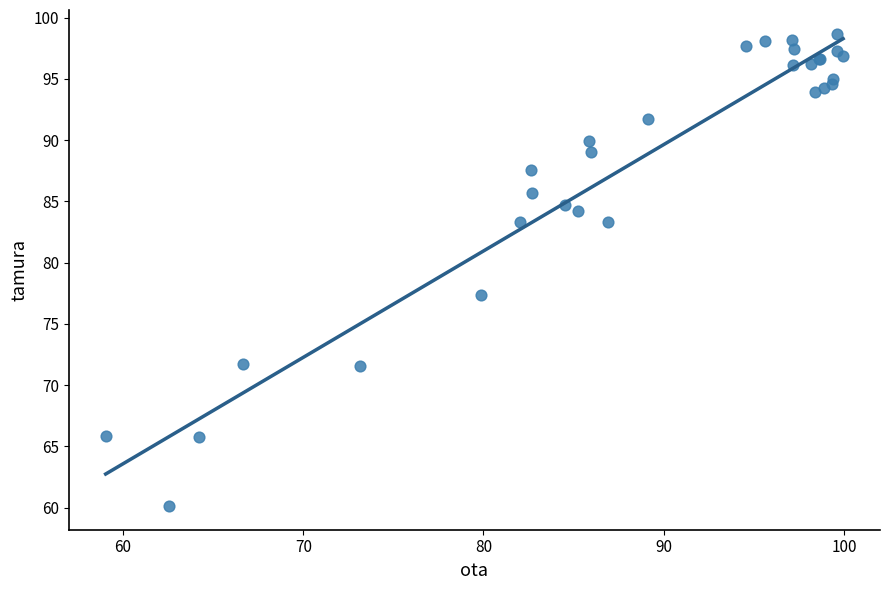

What Y value in the scatter plot is closest to 79?

77.4